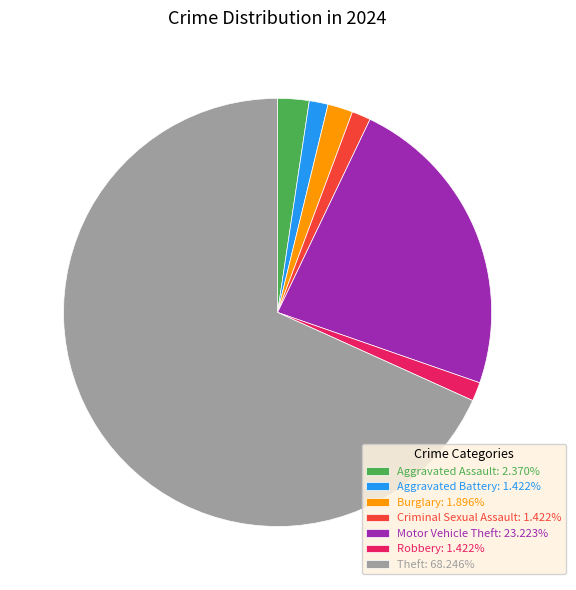

What is the ratio of the value at Motor Vehicle Theft: 23.223% to the value at Robbery: 1.422%?

16.3